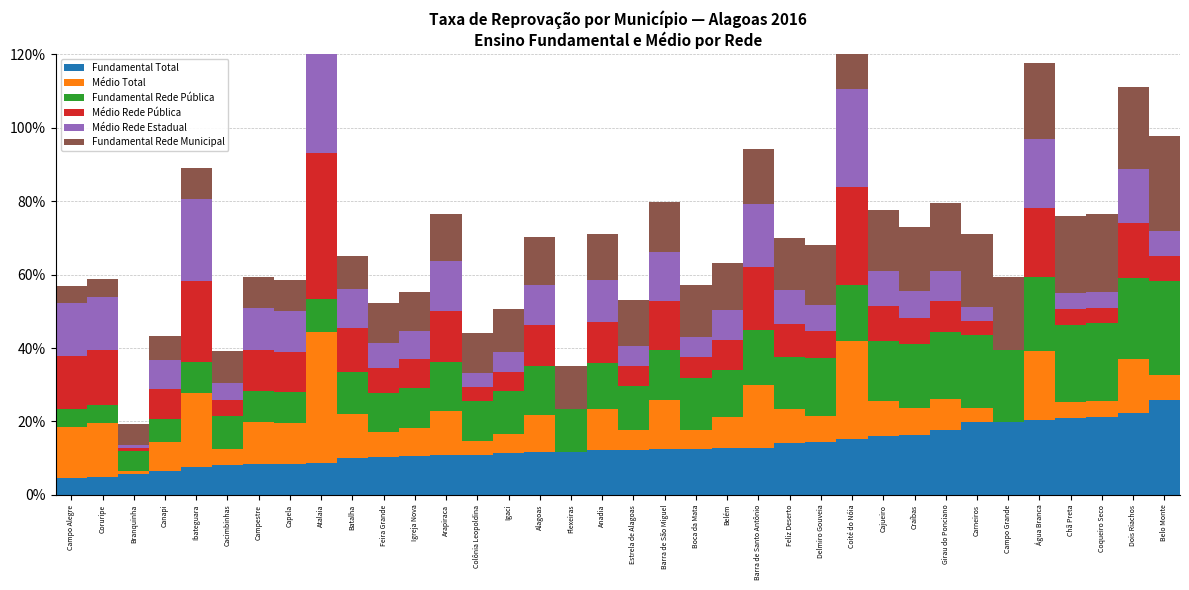

Rank the series by their maximum value, from lowest to highest.

Fundamental Rede Municipal, Fundamental Total, Fundamental Rede Pública, Médio Total, Médio Rede Pública, Médio Rede Estadual